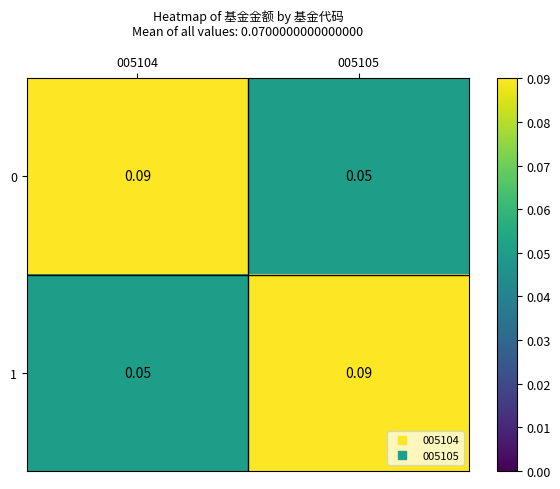

List the series in order of their peak value, lowest first.

0, 1